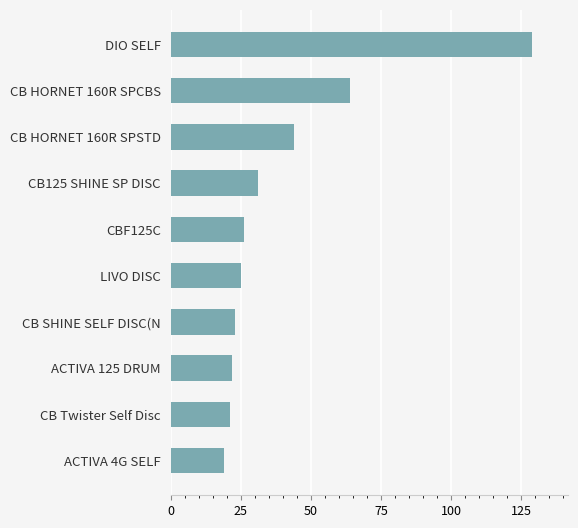

True or false: the data shows 31 at CB125 SHINE SP DISC.

True